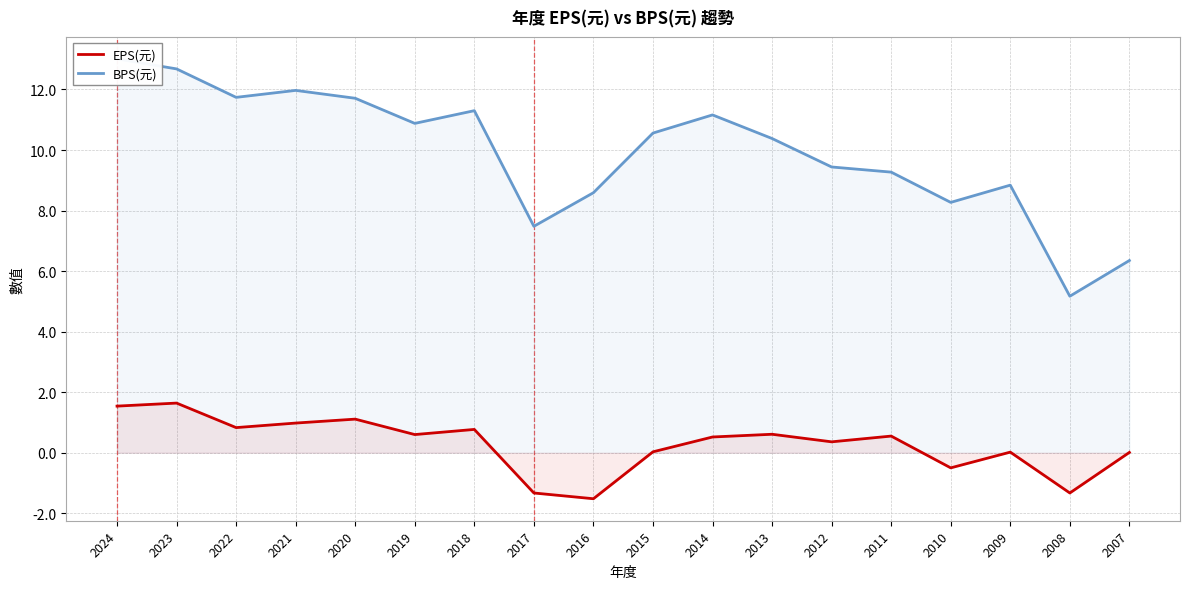

What is the minimum value for BPS(元)?

5.2